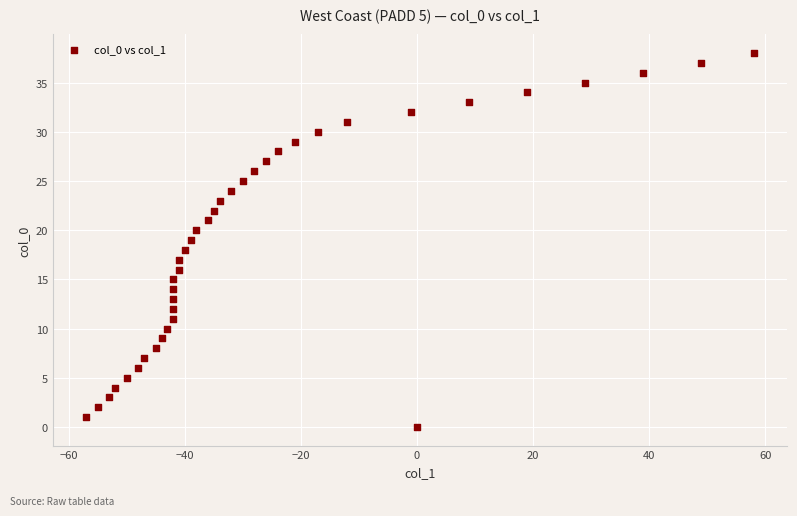

What is the range of X values (max minus min)?

115